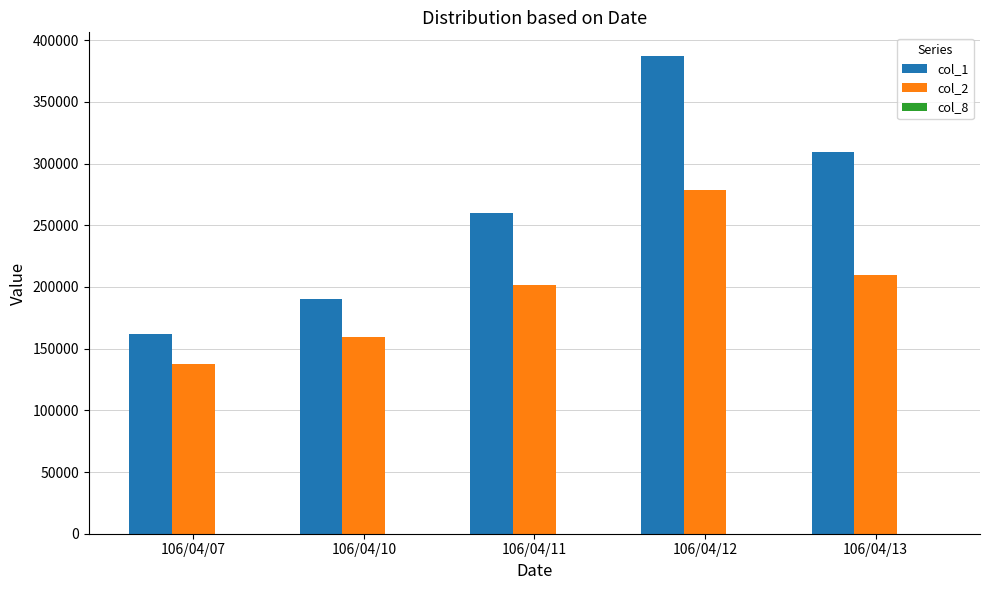

Which category has the highest value in the col_1 series?

106/04/12